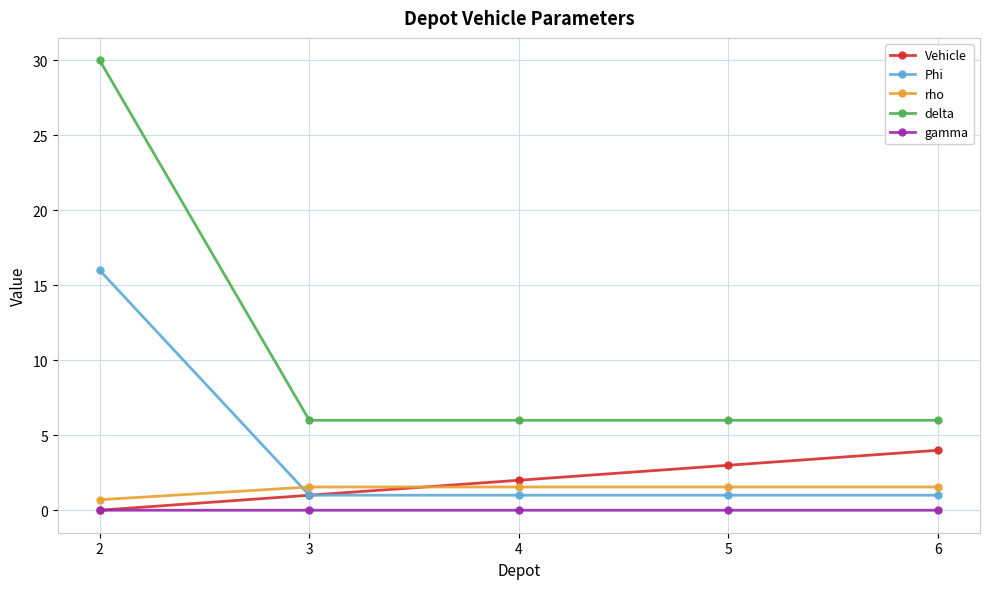

What is the value of the delta point at the 1st from the left?

30.0